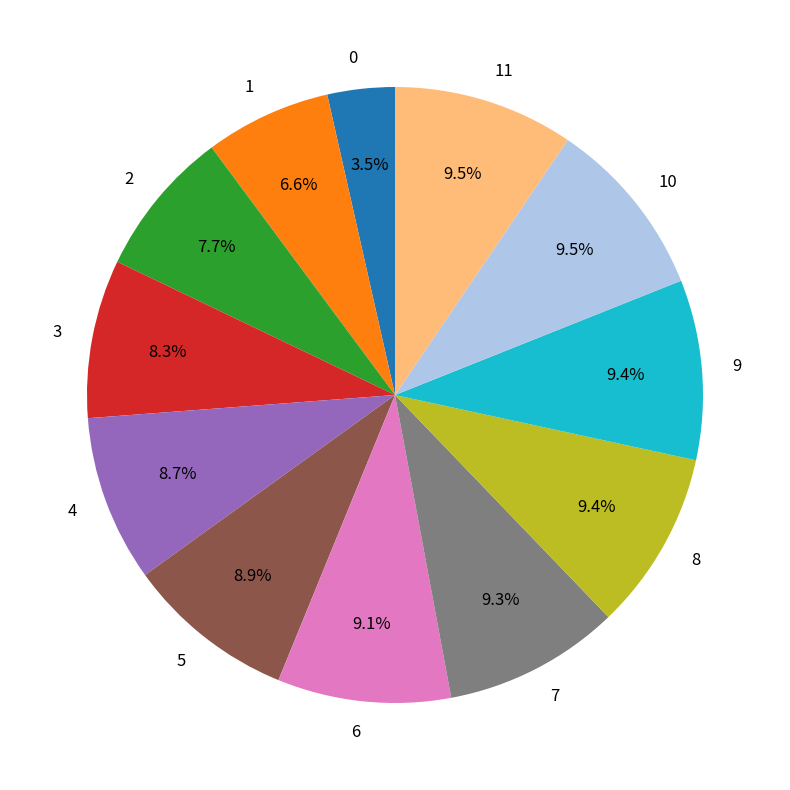

What is the total percentage of 10 and 3?

17.8%